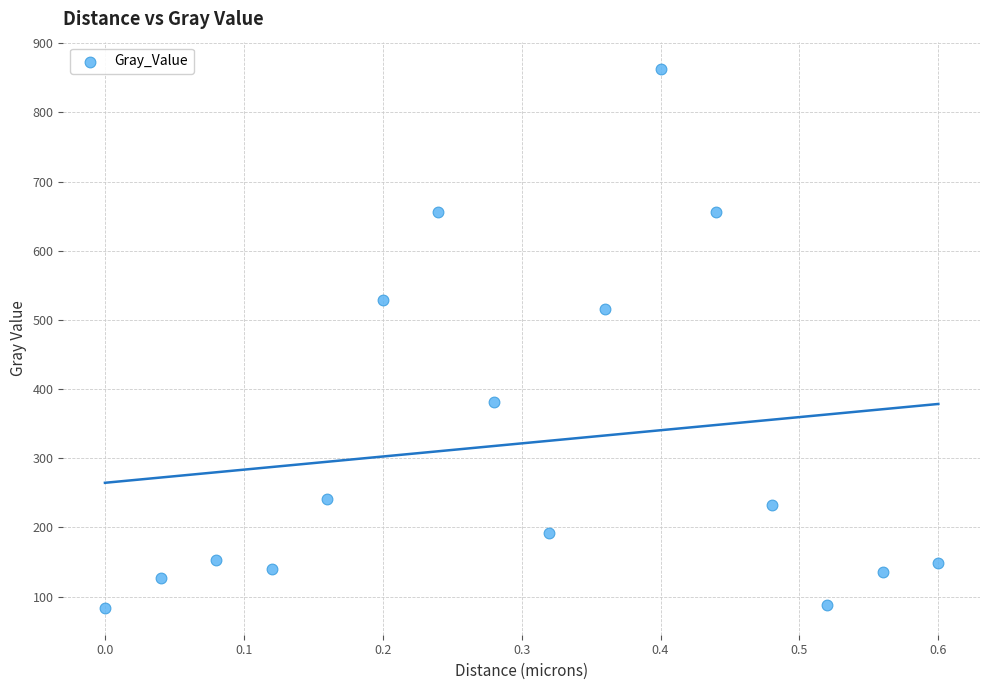

What Y value in the scatter plot is closest to 473?

516.1